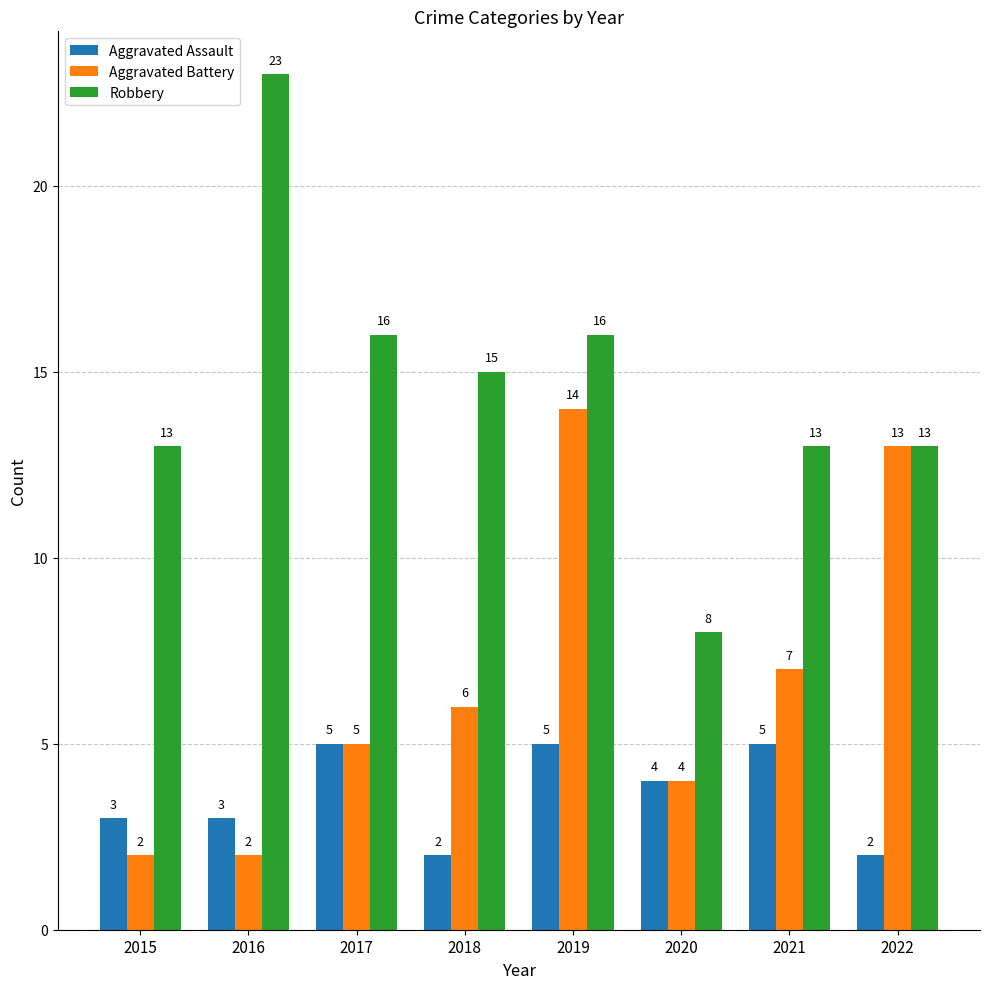

At which label does Robbery reach its peak?

2016